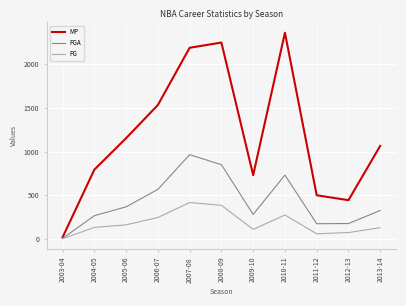

The value of MP at 2005-06 is 1153. True or false?

True